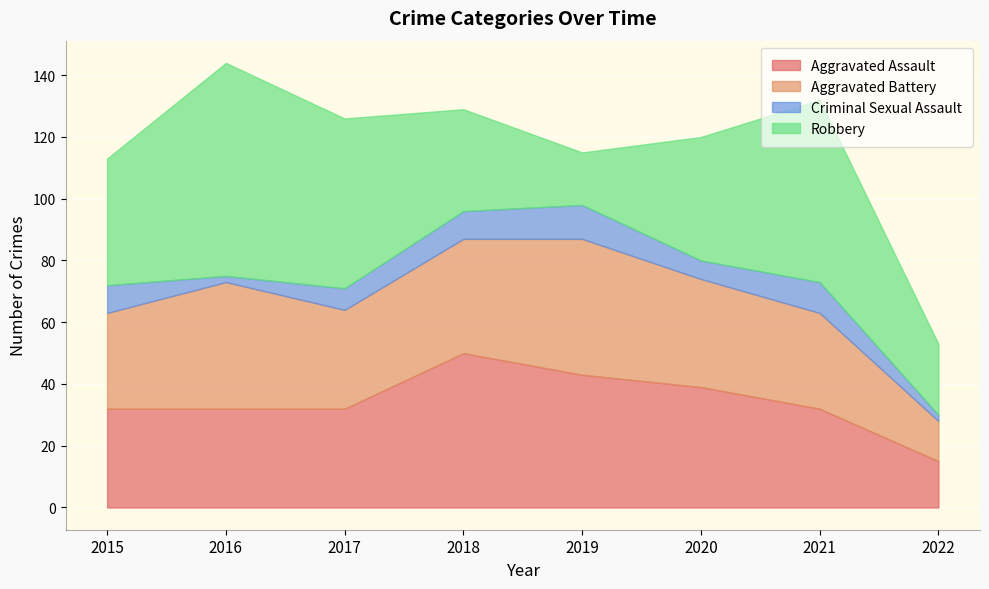

What is the minimum value shown in the chart?

2